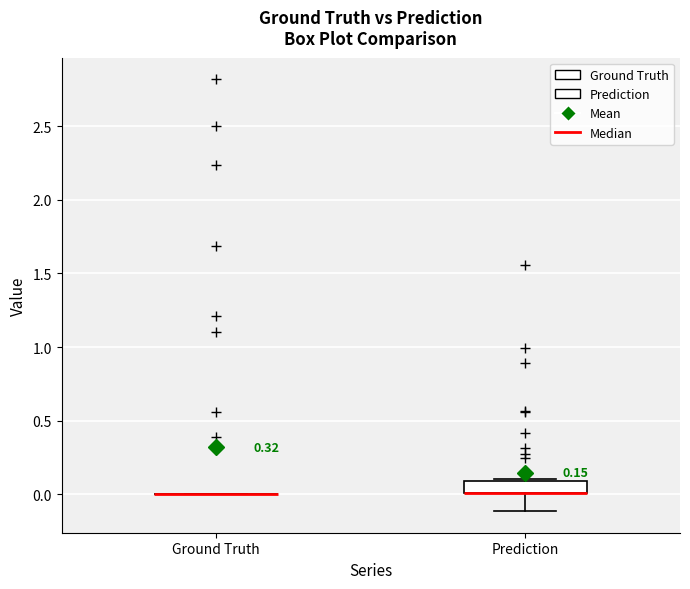

Which box is the tallest, from its lower edge to its upper edge?

Prediction